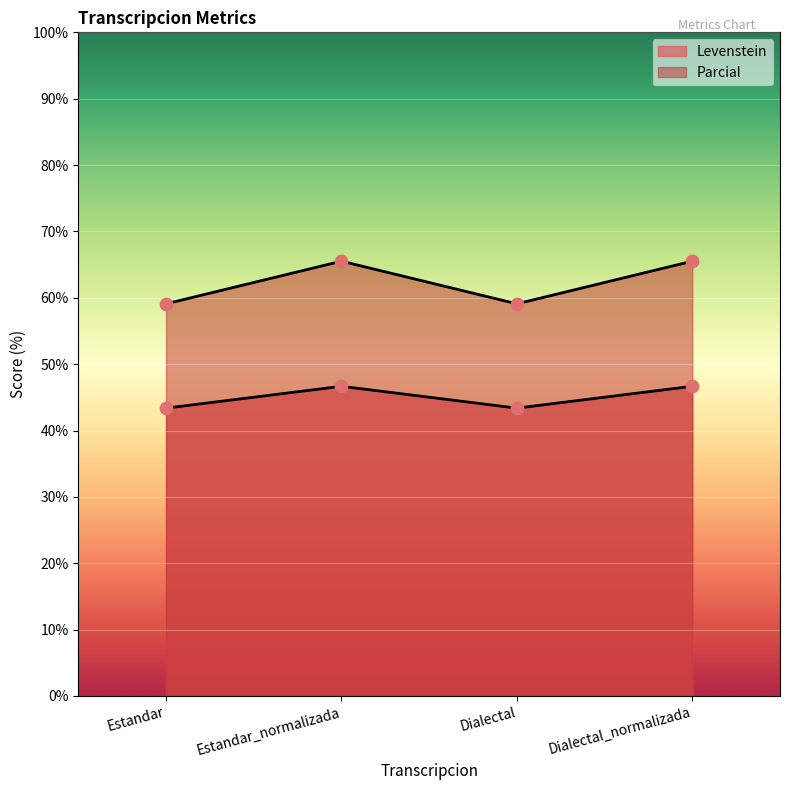

At which category is the sum across all series the highest?

Estandar_normalizada